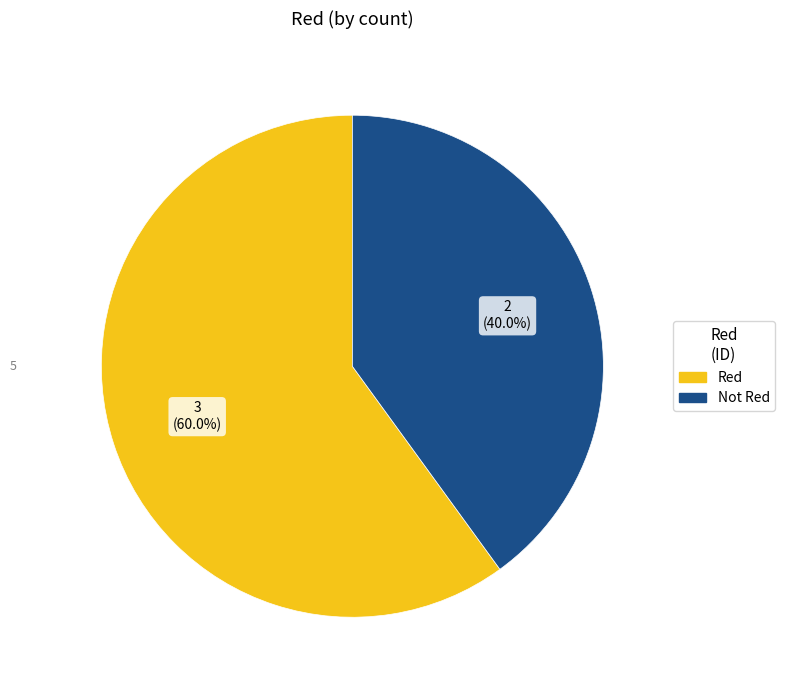

Rank the categories by value from highest to lowest.

Red, Not Red